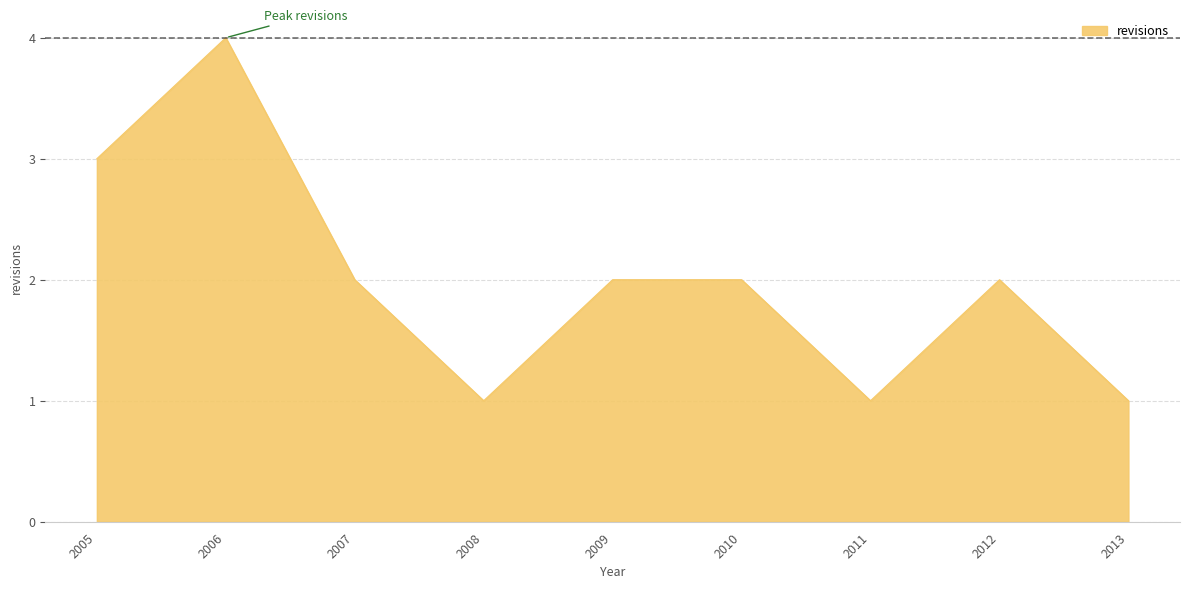

True or false: the data shows 3 at 2005.

True